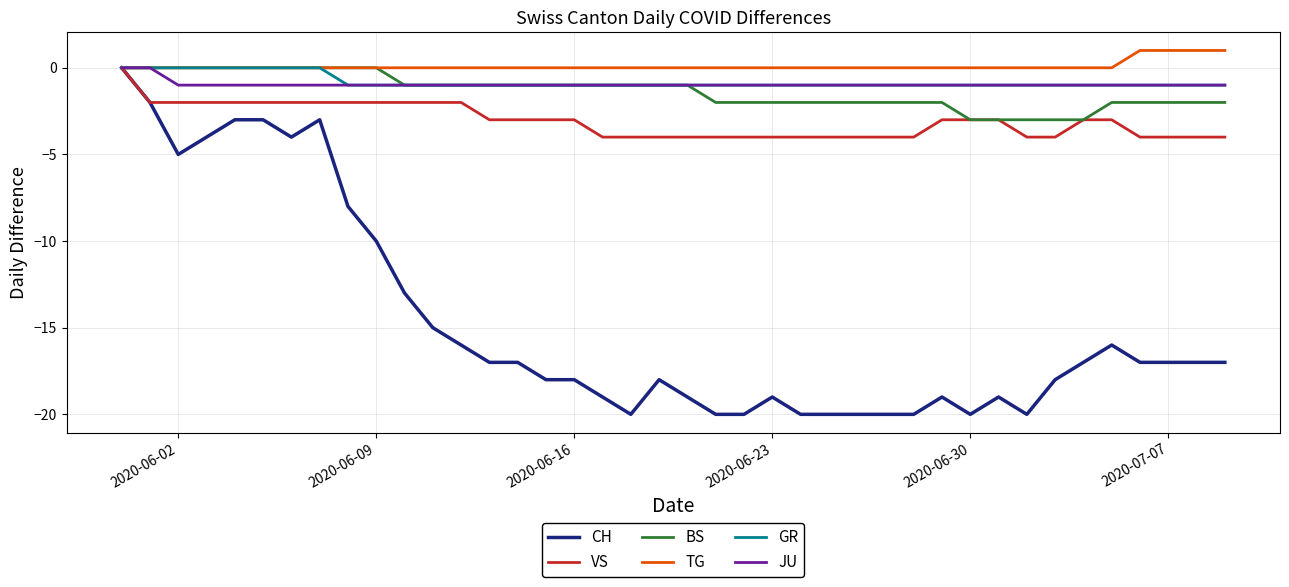

Which series has the largest range (max minus min)?

CH